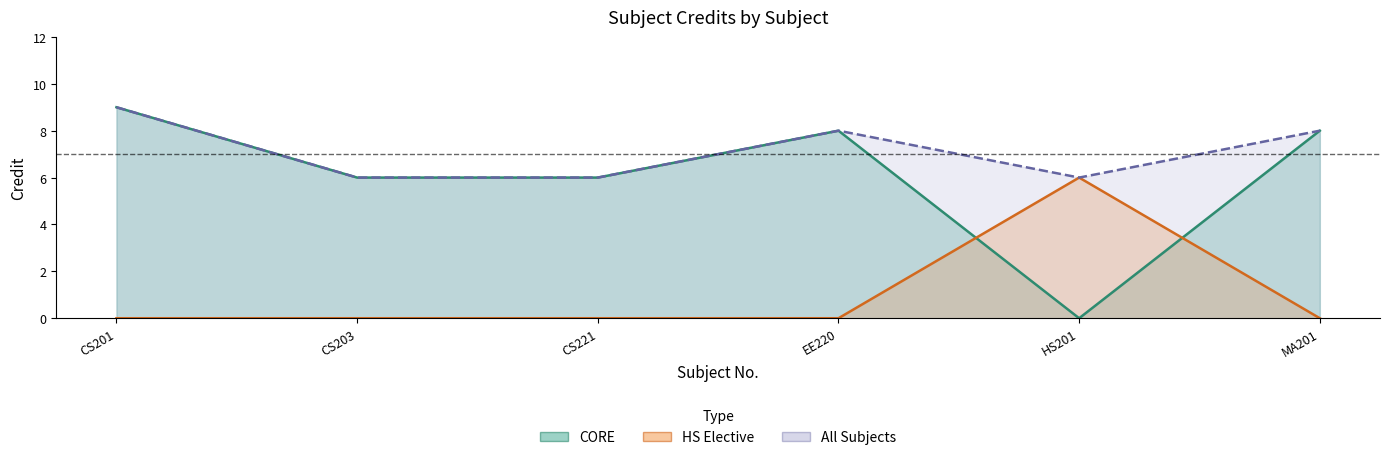

What is the total value across all series at CS203?

12